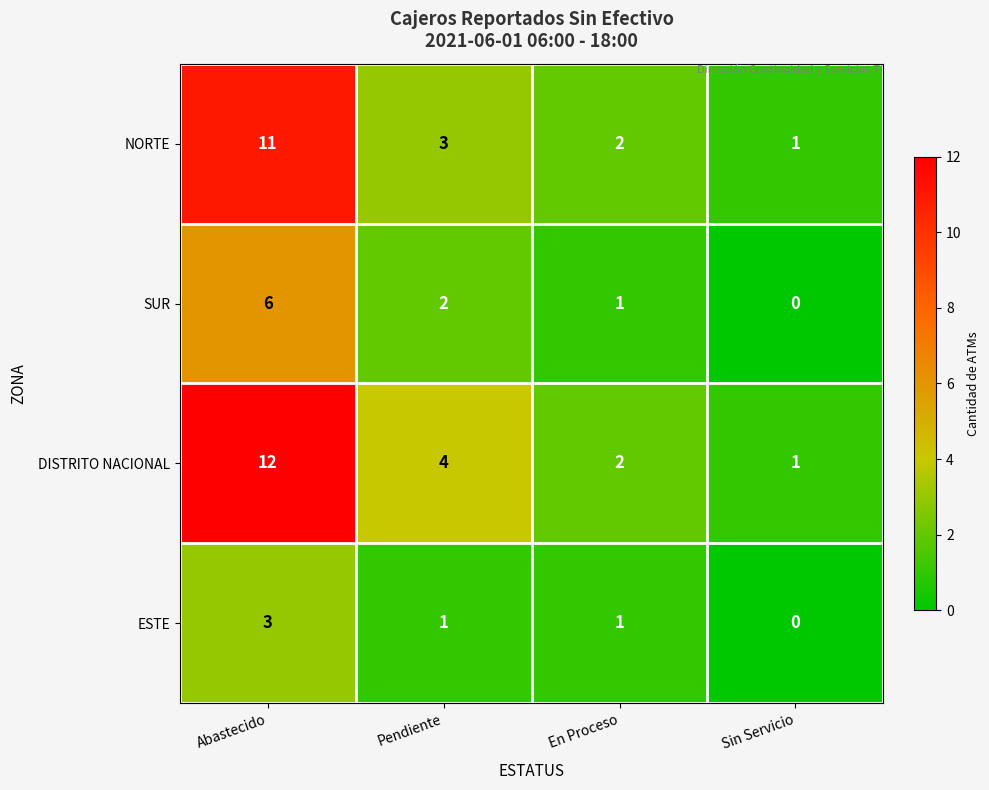

Which label corresponds to the largest value in the chart?

Abastecido